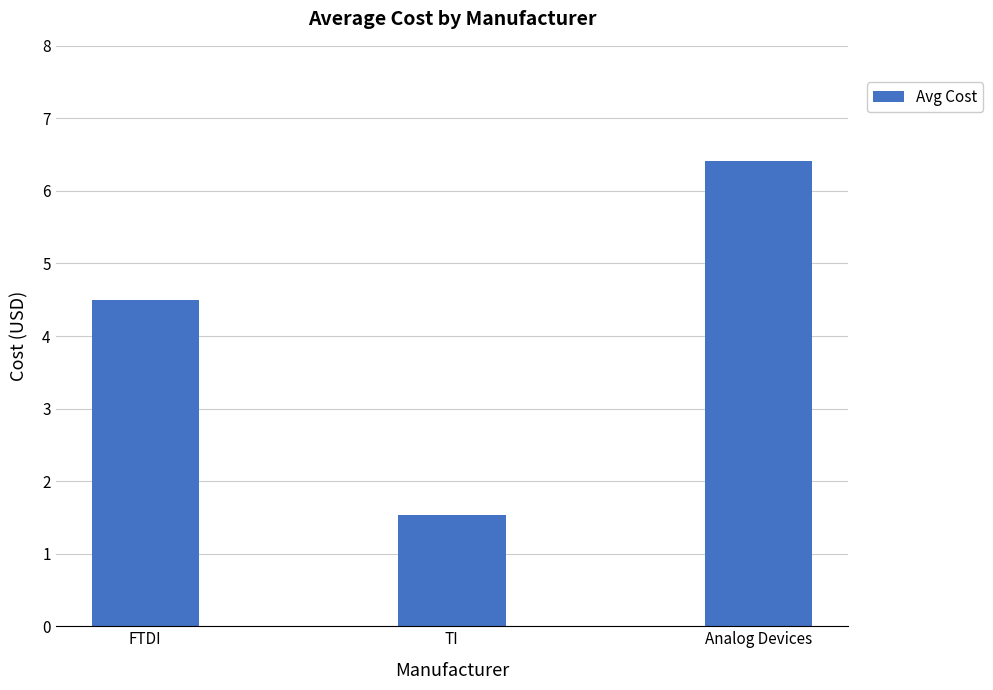

Reading right to left, what are all the values shown in this chart?

6.4	1.5	4.5